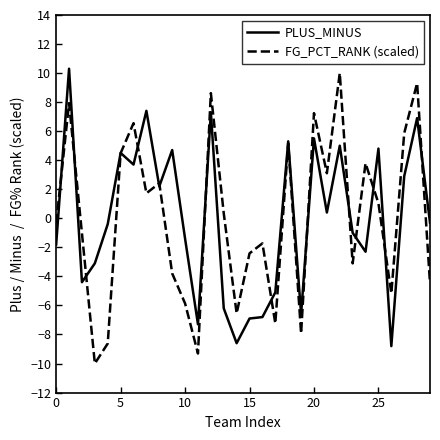

What is the greatest value displayed?

10.3